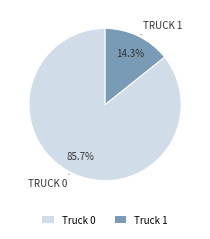

What percentage is the Truck 1 slice, to the nearest percent?

14%